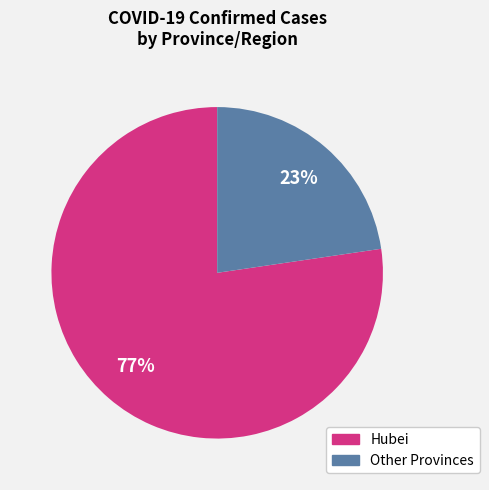

How many segments does this pie chart have?

2